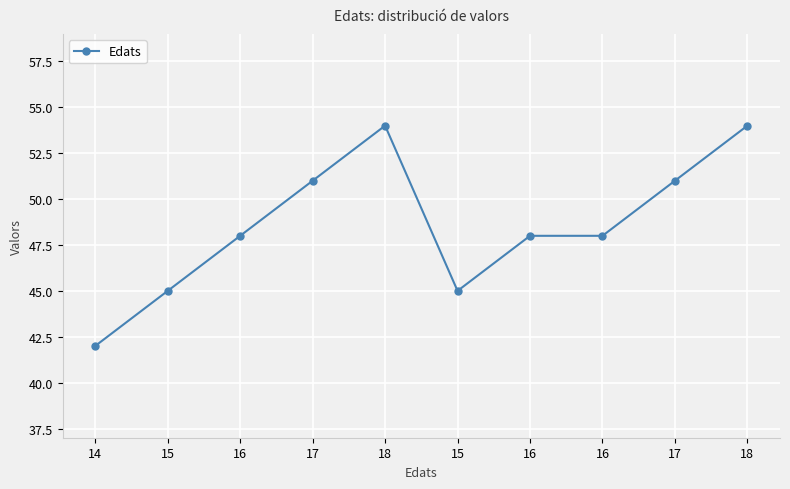

What is the average value?

49